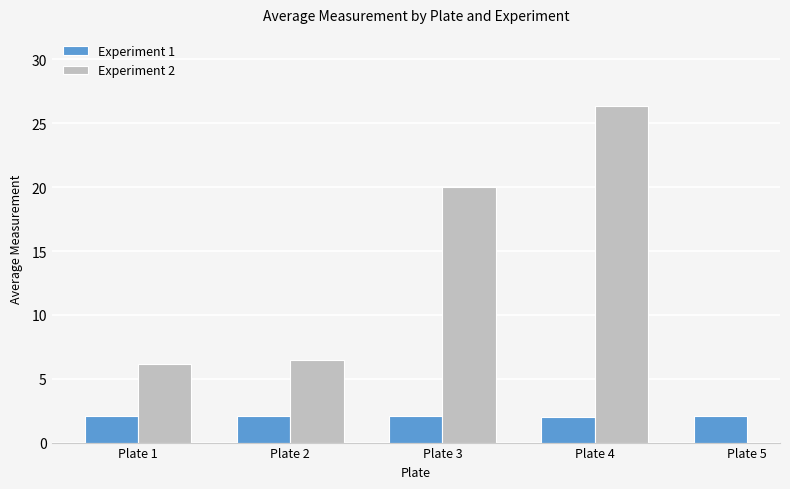

List the labels in order of value, largest first.

Plate 2, Plate 3, Plate 1, Plate 5, Plate 4